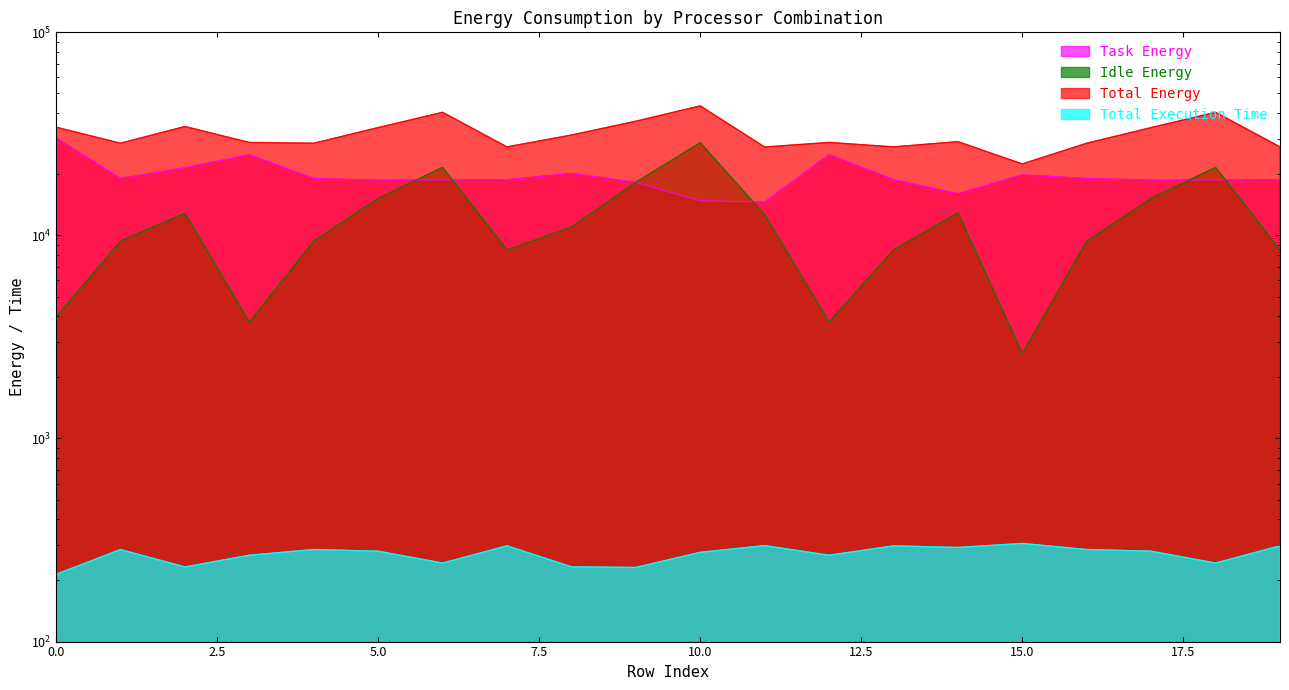

Reading left to right, extract all data points from this chart.

Task Energy: 0=30159.7	1=19067.9	2=21522.0	3=24952.8	4=19067.9	5=18739.0	6=18757.5	7=18811.5	8=20202.6	9=18252.0	10=14812.0	11=14608.2	12=24952.8	13=18811.5	14=16017.3	15=19866.8	16=19067.9	17=18739.0	18=18757.5	19=18811.5
Idle Energy: 0=3955.5	1=9375.9	2=12859.3	3=3745.9	4=9375.9	5=15223.4	6=21626.2	7=8478.3	8=11003.7	9=18250.0	10=28627.0	11=12639.8	12=3745.9	13=8478.3	14=12941.7	15=2621.9	16=9375.9	17=15223.4	18=21626.2	19=8478.3
Total Energy: 0=34115.2	1=28443.8	2=34381.4	3=28698.7	4=28443.8	5=33962.4	6=40383.8	7=27289.7	8=31206.3	9=36502.1	10=43439.0	11=27248.0	12=28698.7	13=27289.7	14=28959.1	15=22488.6	16=28443.8	17=33962.4	18=40383.8	19=27289.7
Total Execution Time: 0=214.3	1=284.1	2=233.0	3=266.2	4=284.1	5=278.7	6=243.6	7=296.1	8=233.5	9=231.7	10=275.2	11=296.9	12=266.2	13=296.1	14=290.7	15=304.4	16=284.1	17=278.7	18=243.6	19=296.1